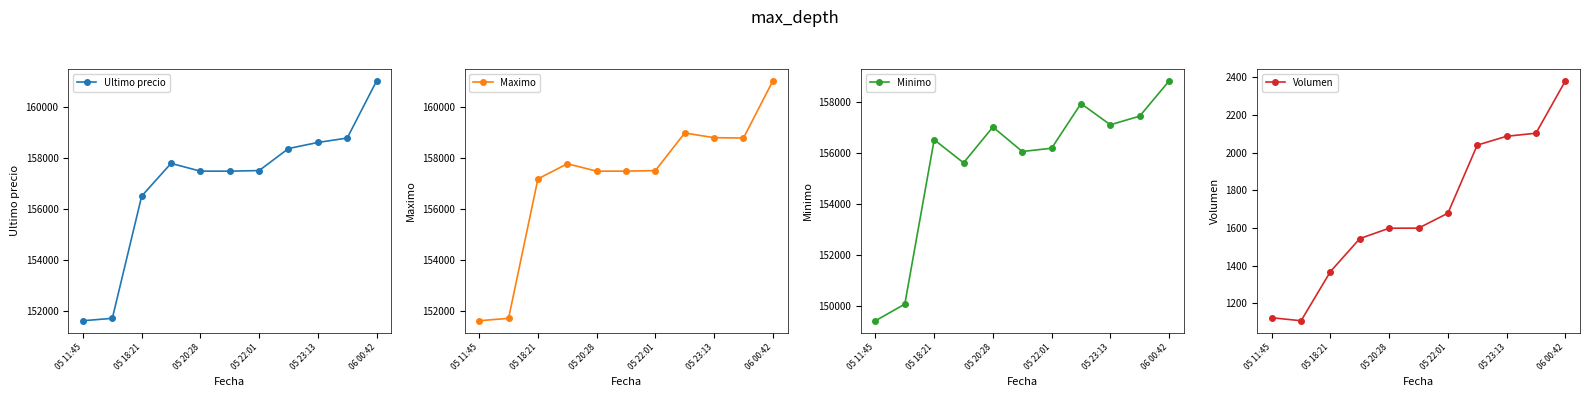

True or false: Ultimo precio has more than 2 points higher than both neighbors.

False